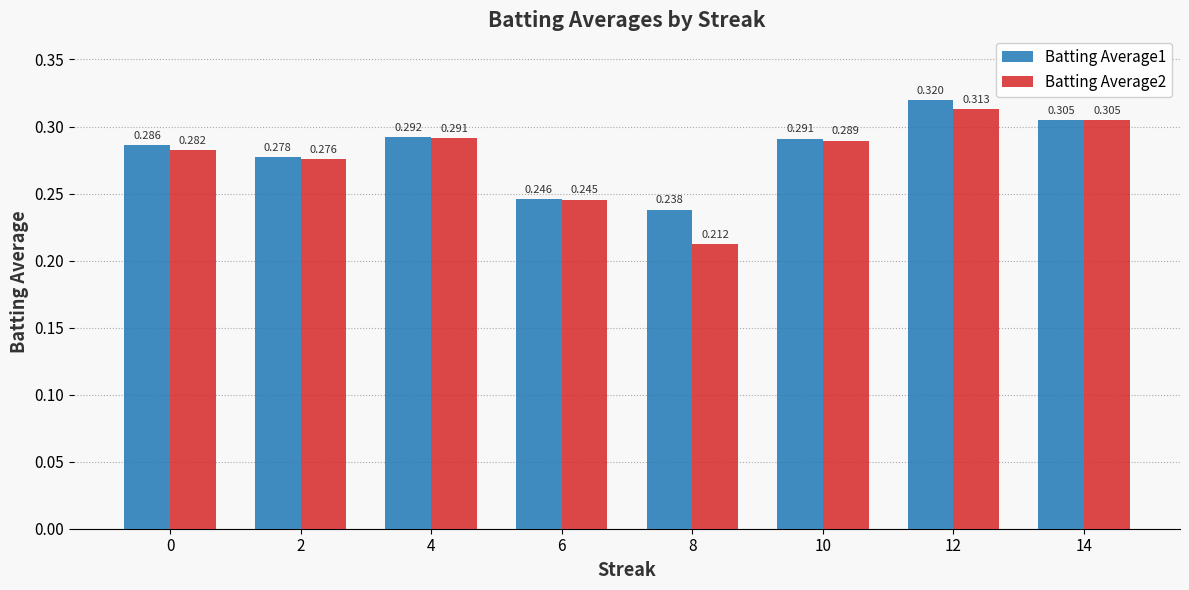

Count the number of data series in this chart.

2